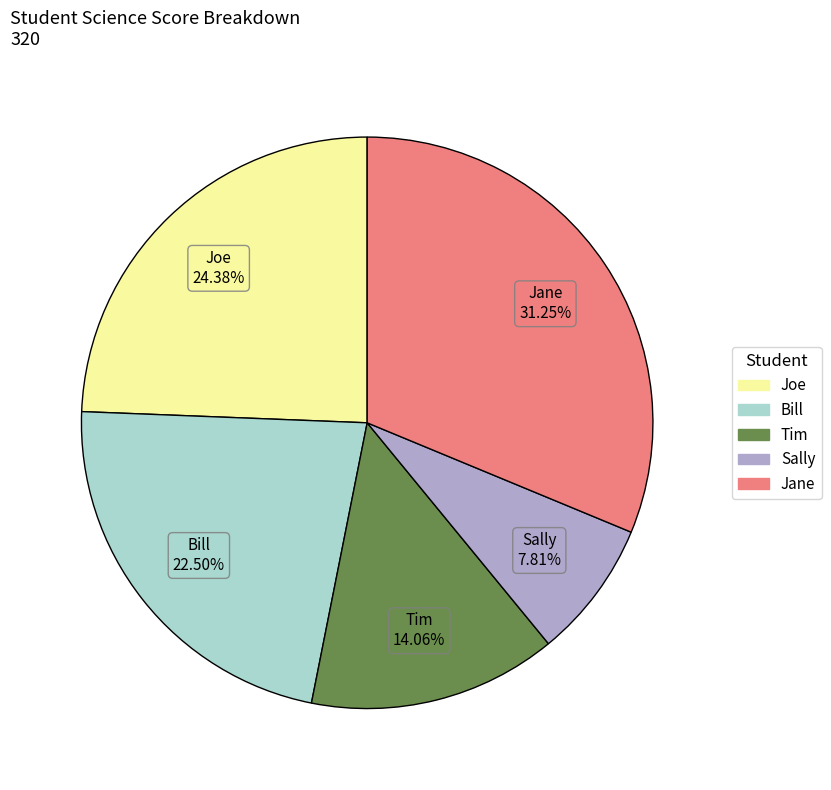

Does any single category account for the majority?

No